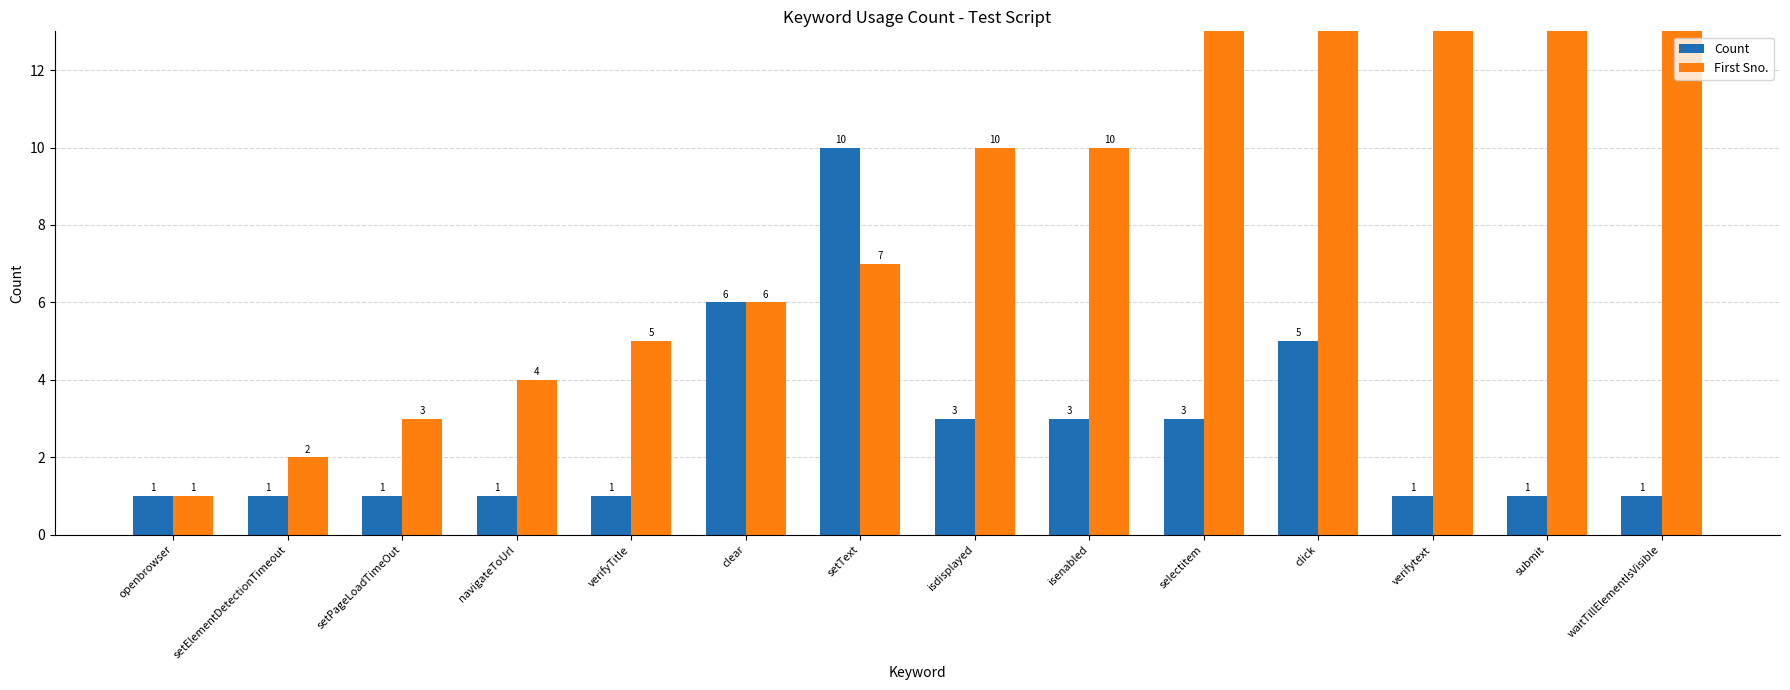

How many groups of bars are there?

14